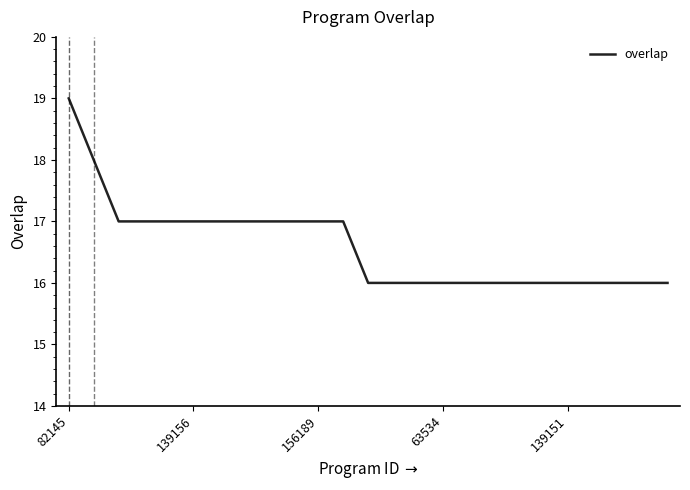

What is the smallest value displayed?

16